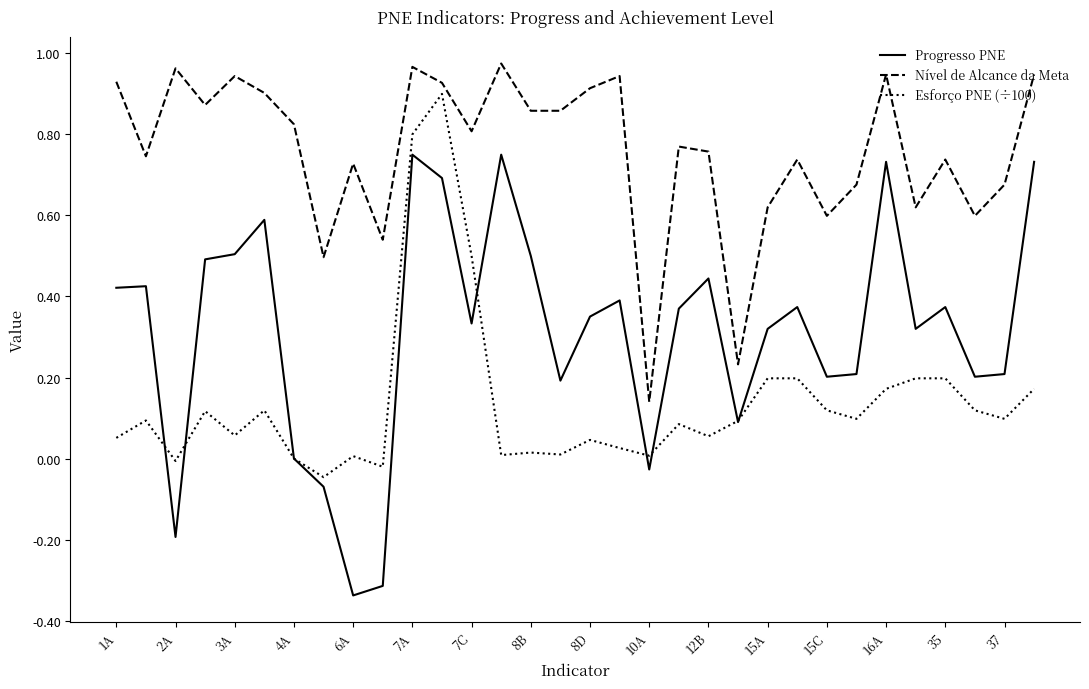

Which series has the widest spread of values?

Progresso PNE